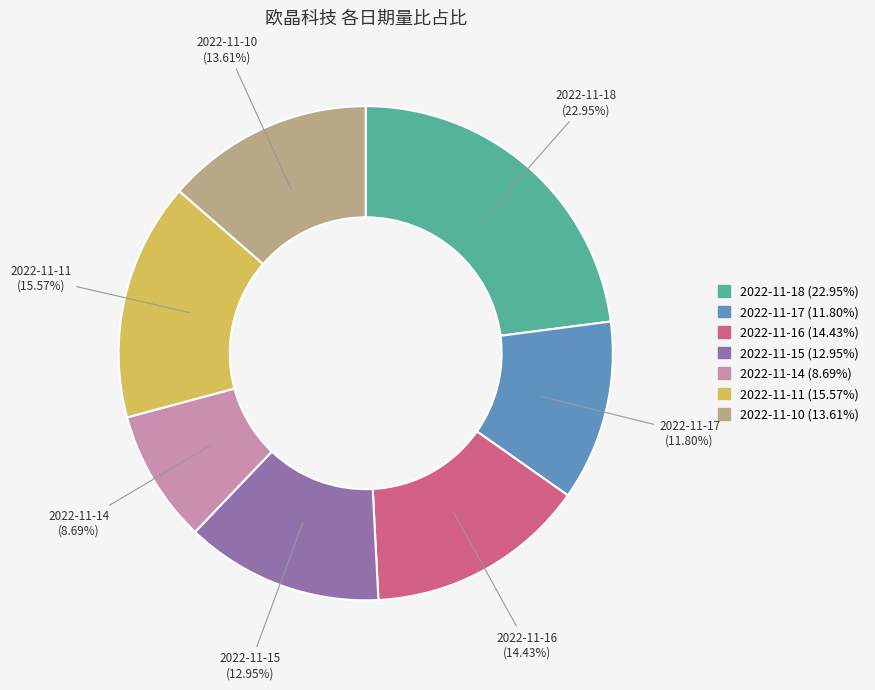

Which slice is the largest?

2022-11-18